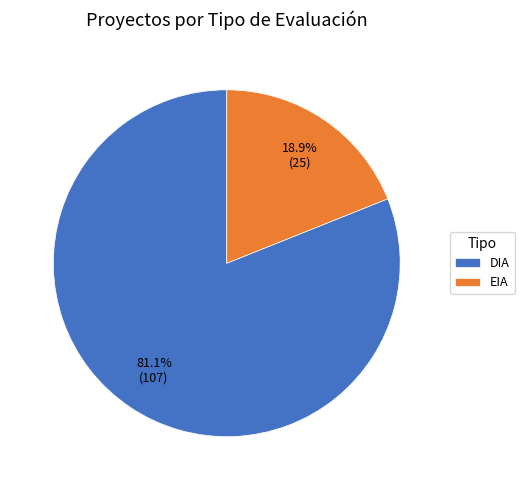

Is there any slice that represents more than half of the pie?

Yes